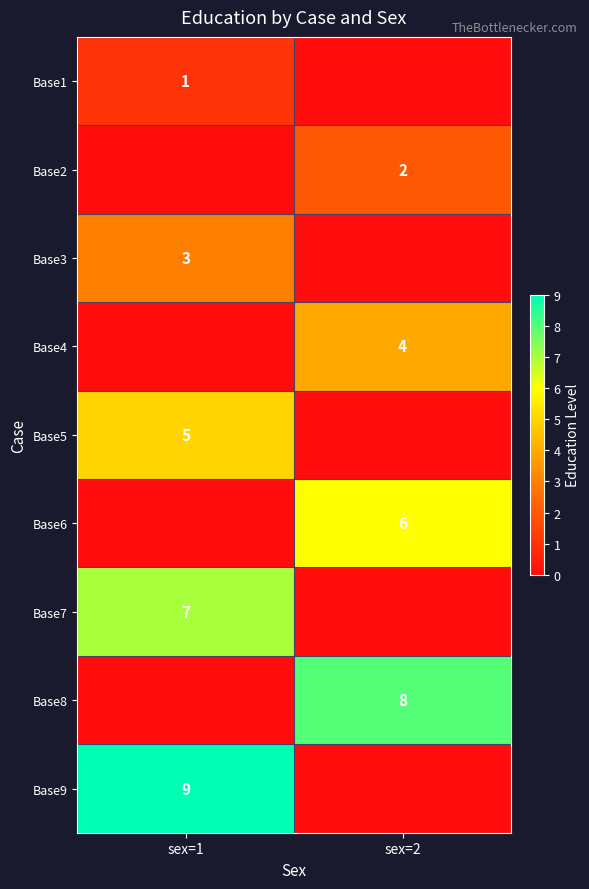

Is it true that Base6 equals 6 at sex=2?

True